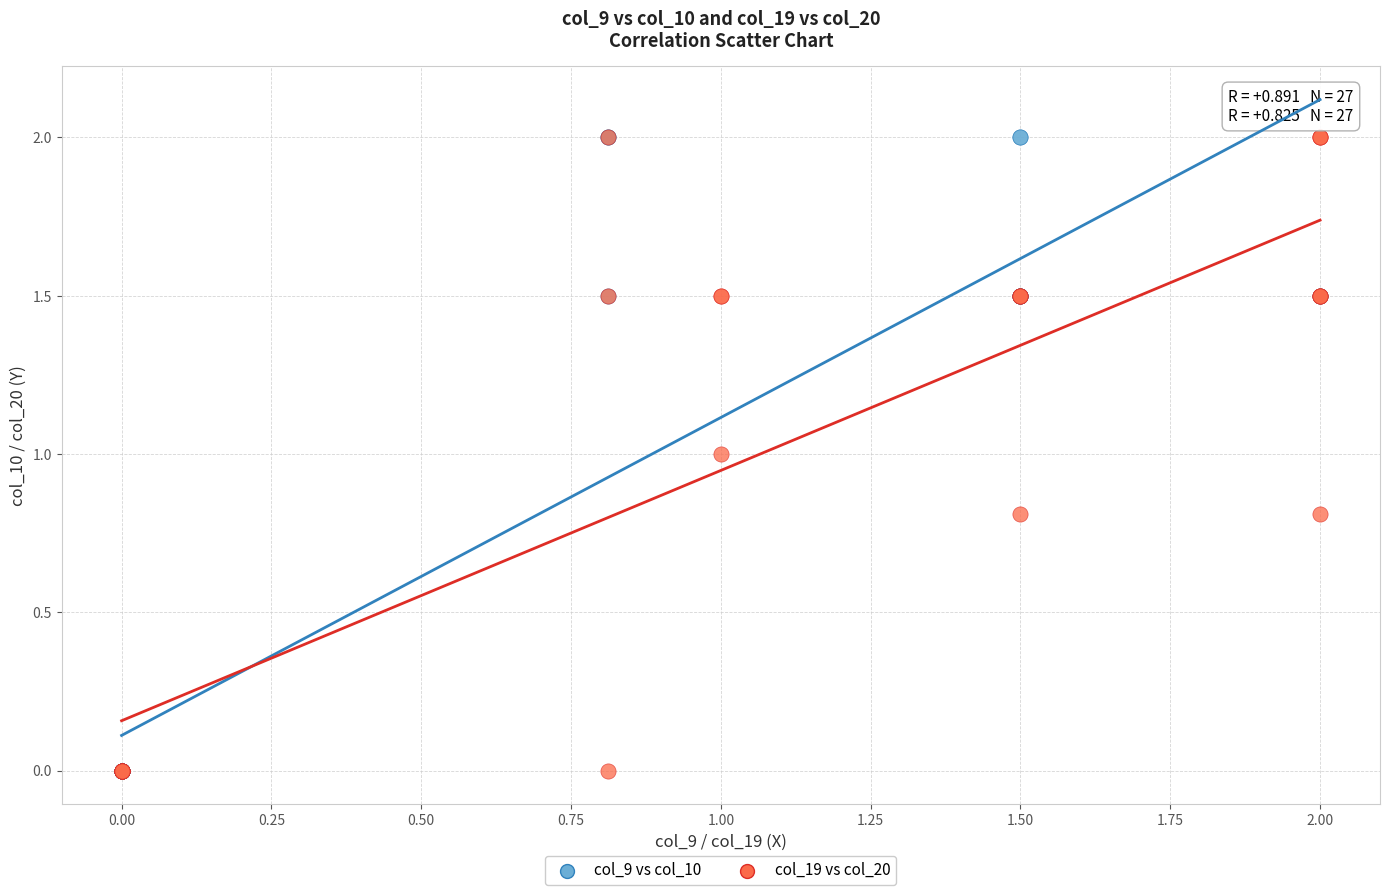

What are all the series names shown in the legend?

col_9 vs col_10, col_19 vs col_20